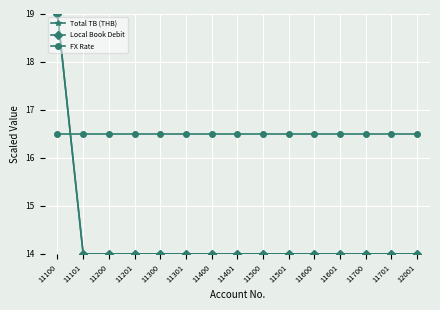

The value of Total TB (THB) at 11301 is 19.1. True or false?

False